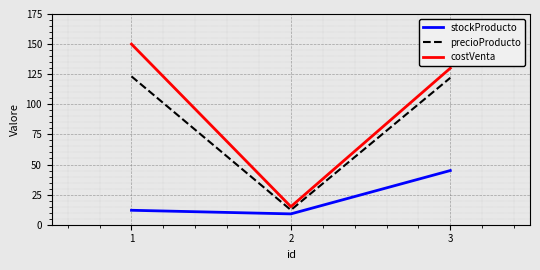

What is the spread (max minus min) of values at 1?

138.0